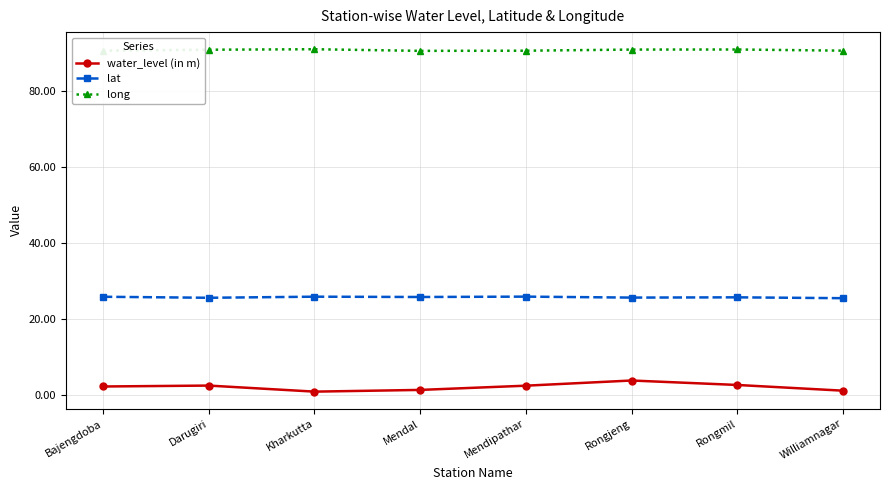

Is the value of long at Bajengdoba greater than the value of lat at Mendal?

Yes